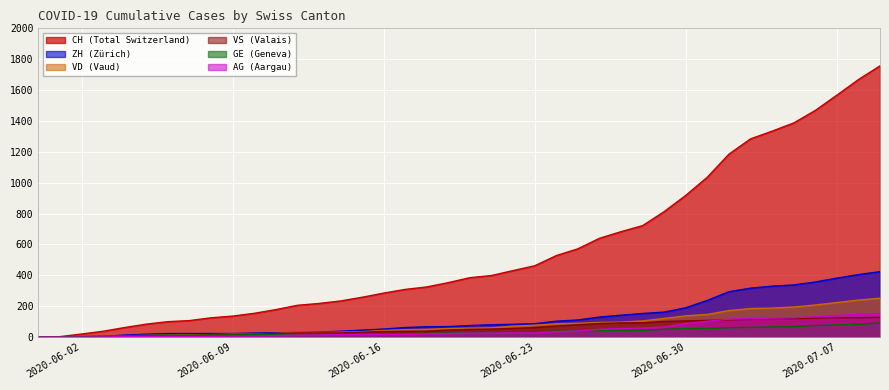

At which label is CH closest to 878?

2020-06-30